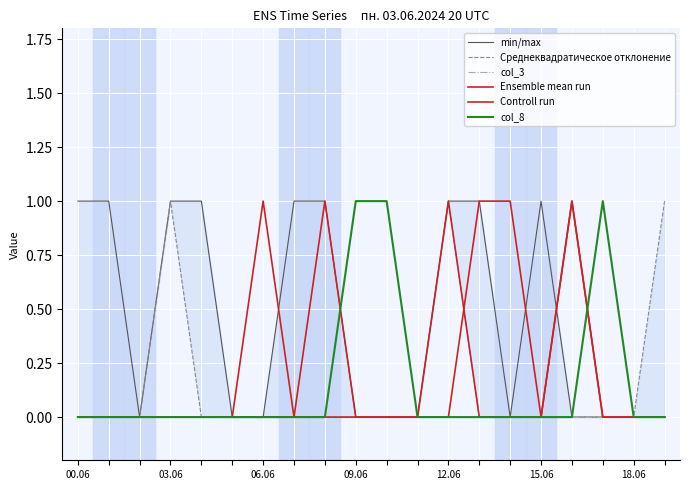

Is this an area chart (filled region under the line)?

No